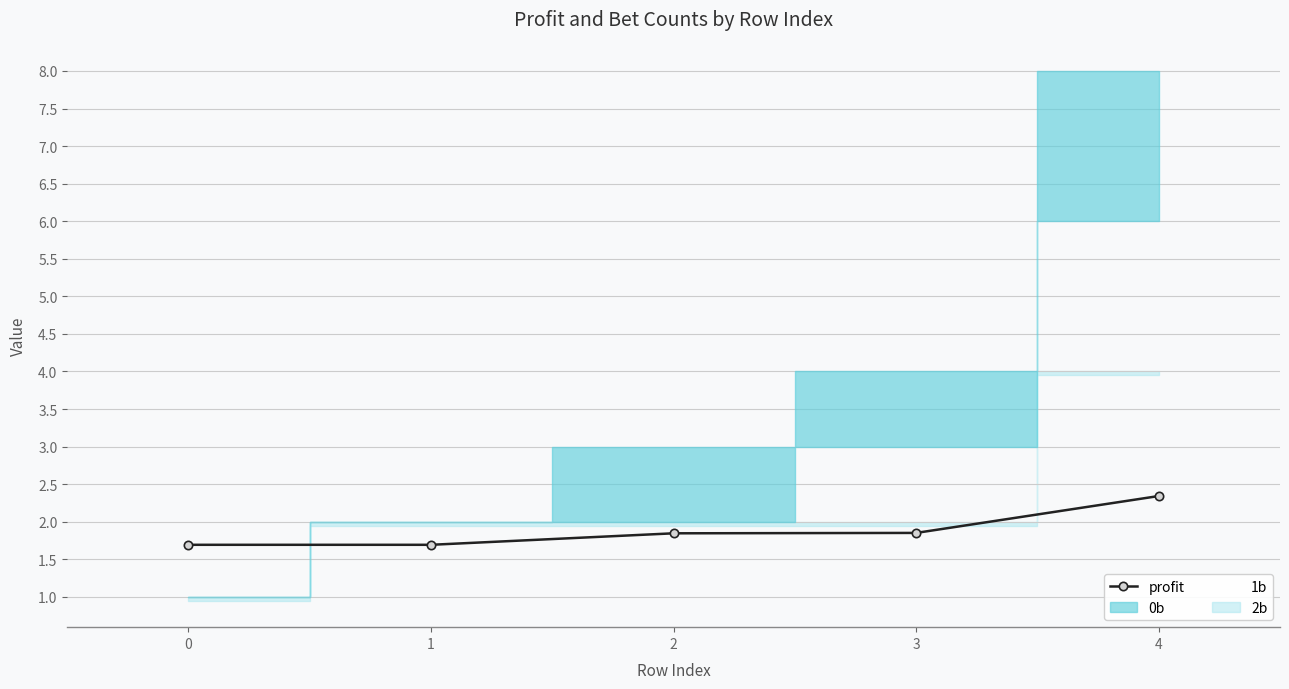

The value of 1b at 4 is 6.0. True or false?

True